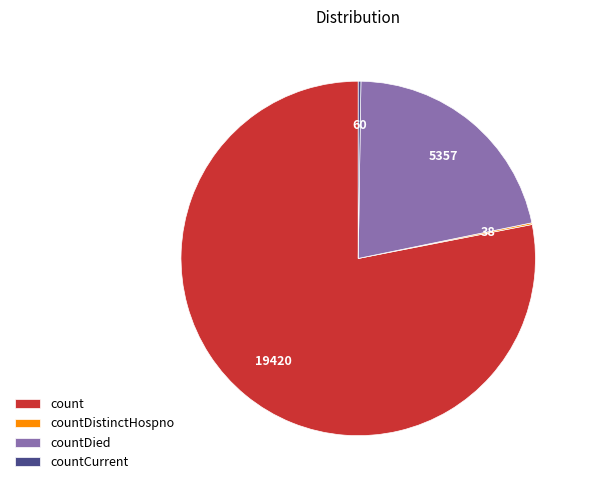

Is there any slice that represents more than half of the pie?

Yes